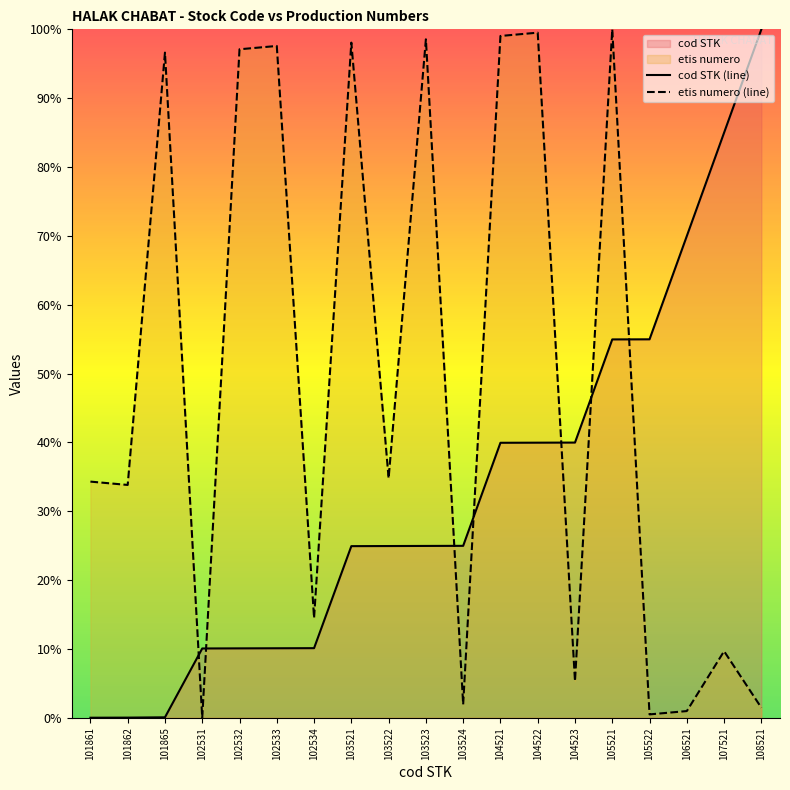

What is the difference between the second highest and minimum values in the cod STK series?

85.0